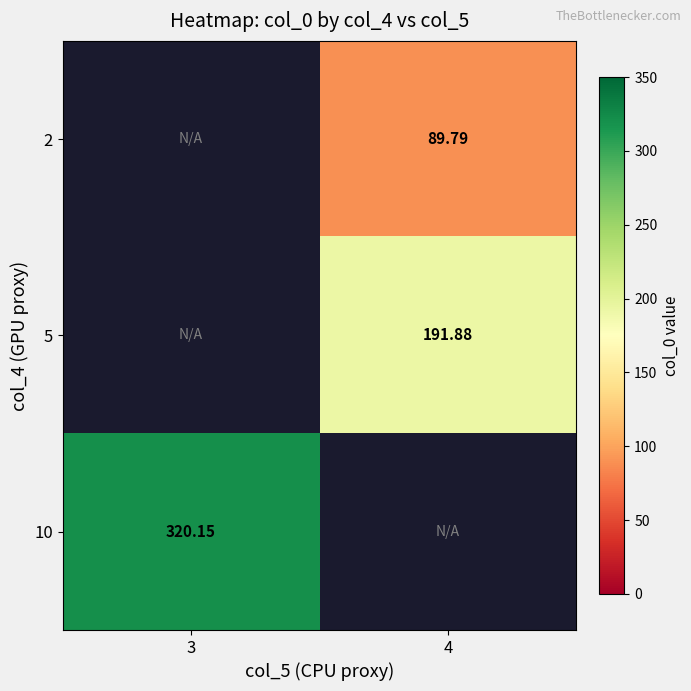

Is the value of 2 at 4 greater than the value of 10 at 4?

No